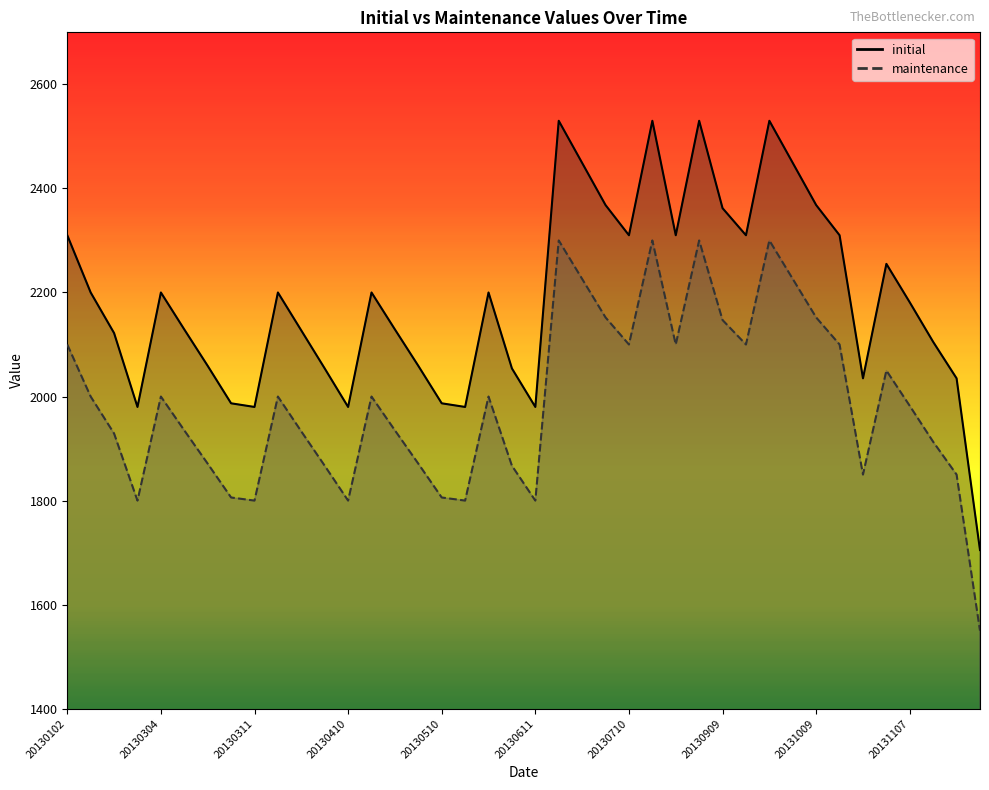

What are all the series names shown in the legend?

initial, maintenance